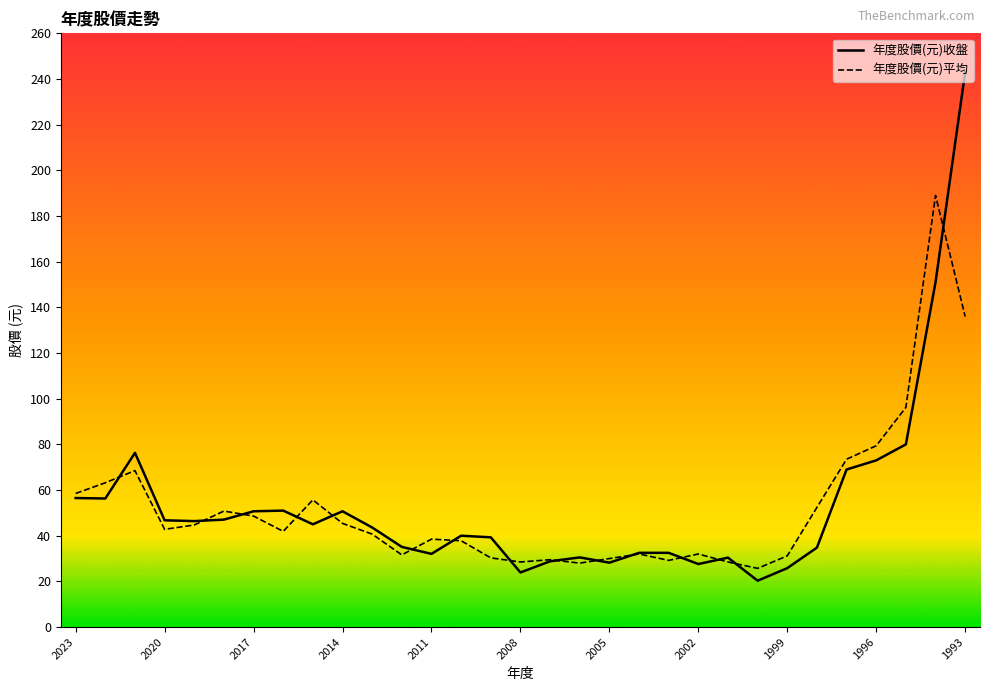

Which series has the largest range (max minus min)?

年度股價(元)收盤